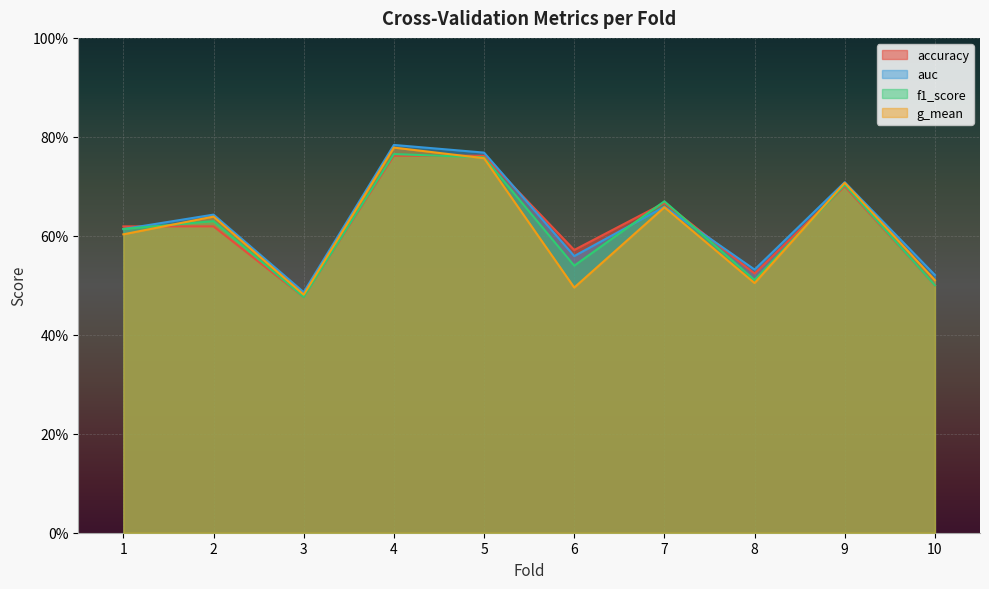

How many intersections are there between accuracy and g_mean?

3